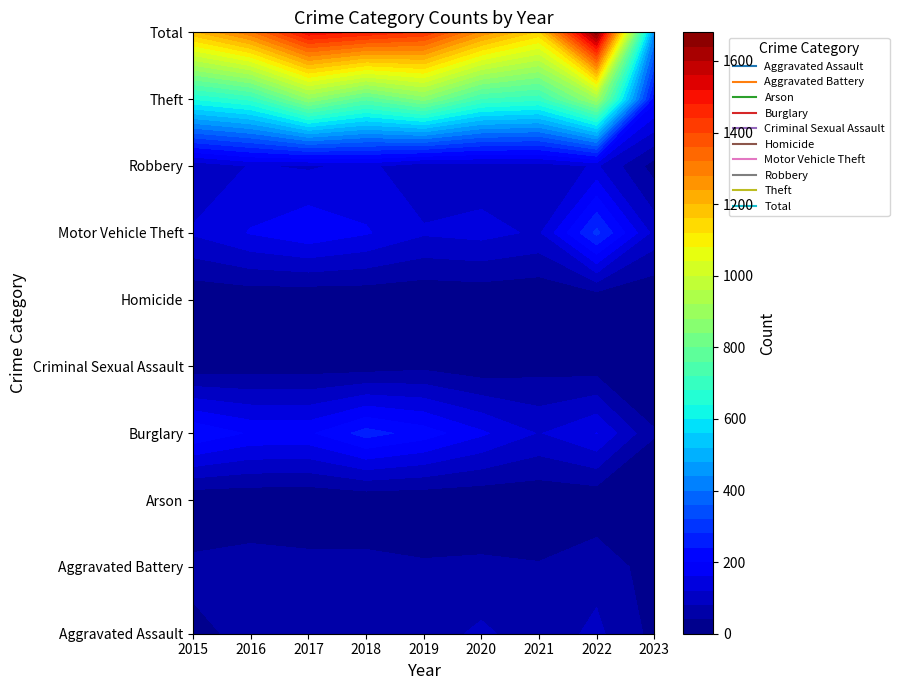

At which label does Aggravated Battery reach its minimum?

2023